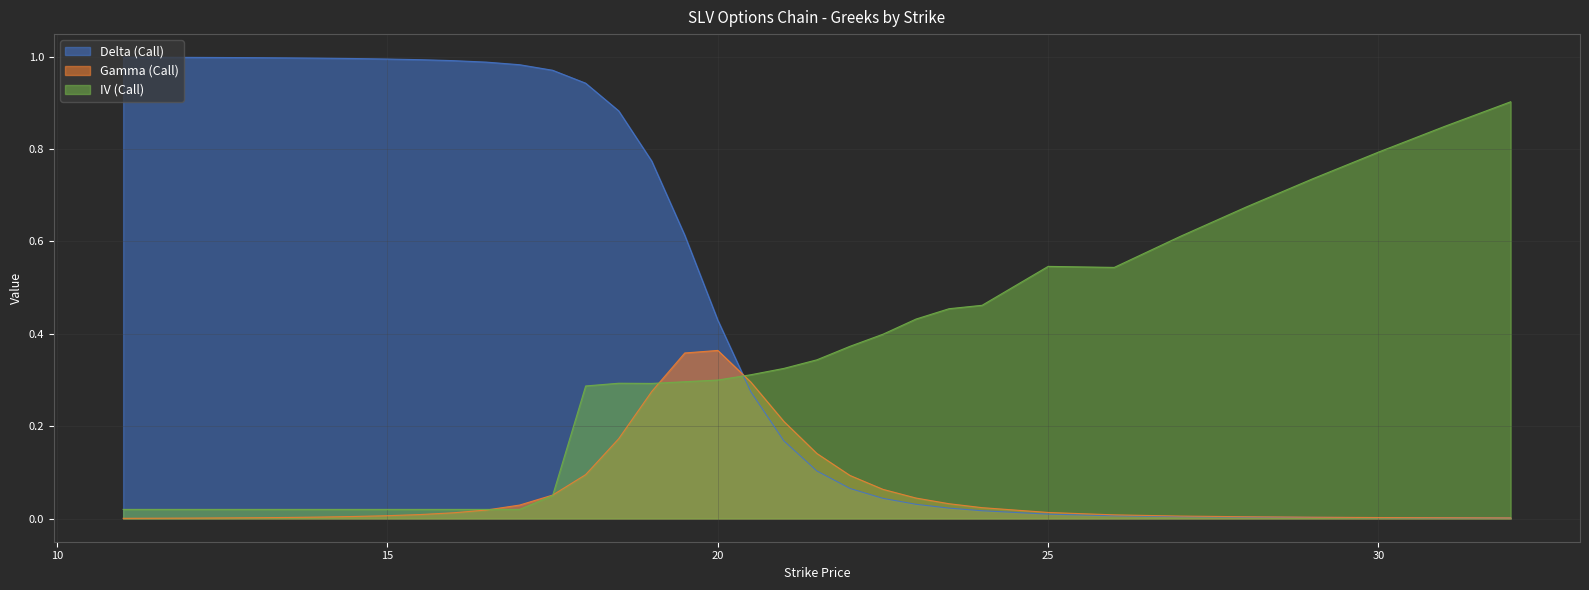

Reading left to right, extract all data points from this chart.

Delta (Call): 1.0	1.0	1.0	1.0	1.0	1.0	1.0	1.0	1.0	1.0	1.0	1.0	0.9	0.9	0.8	0.6	0.4	0.3	0.2	0.1	0.1	0.0	0.0	0.0	0.0	0.0	0.0	0.0	0.0	0.0	0.0	0.0	0.0
Gamma (Call): 0.0	0.0	0.0	0.0	0.0	0.0	0.0	0.0	0.0	0.0	0.0	0.1	0.1	0.2	0.3	0.4	0.4	0.3	0.2	0.1	0.1	0.1	0.0	0.0	0.0	0.0	0.0	0.0	0.0	0.0	0.0	0.0	0.0
IV (Call): 0.0	0.0	0.0	0.0	0.0	0.0	0.0	0.0	0.0	0.0	0.0	0.1	0.3	0.3	0.3	0.3	0.3	0.3	0.3	0.3	0.4	0.4	0.4	0.5	0.5	0.5	0.5	0.6	0.7	0.7	0.8	0.8	0.9